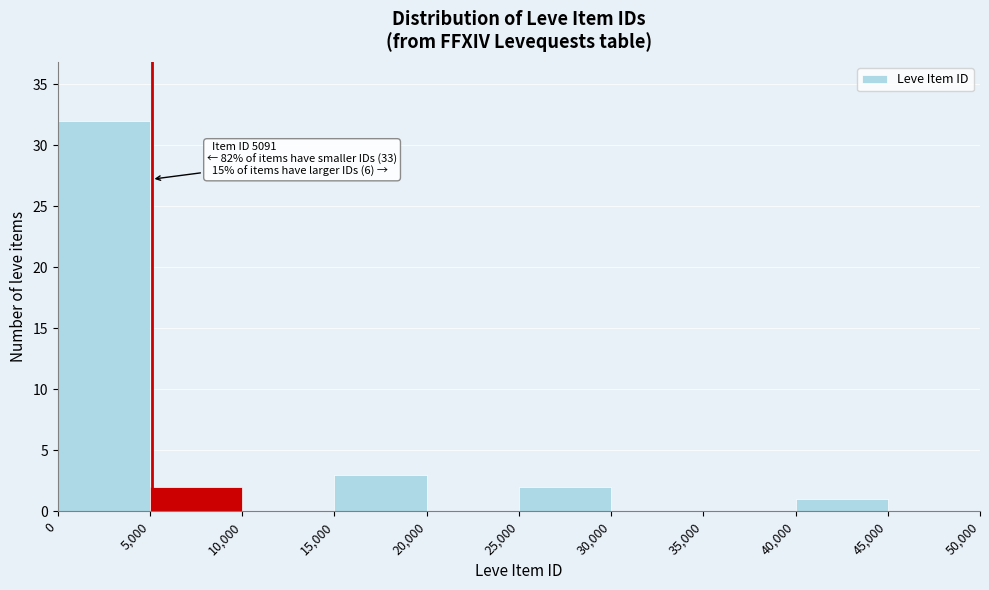

Over which range of the x-axis is the bar tallest?

0 to 5,000